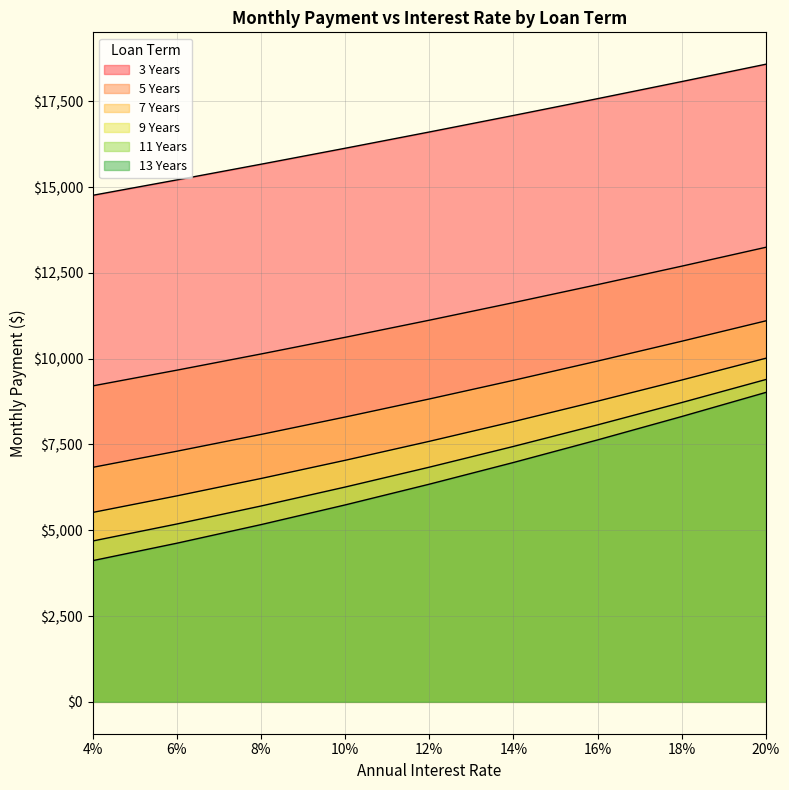

Which category has the highest value across all series?

20%